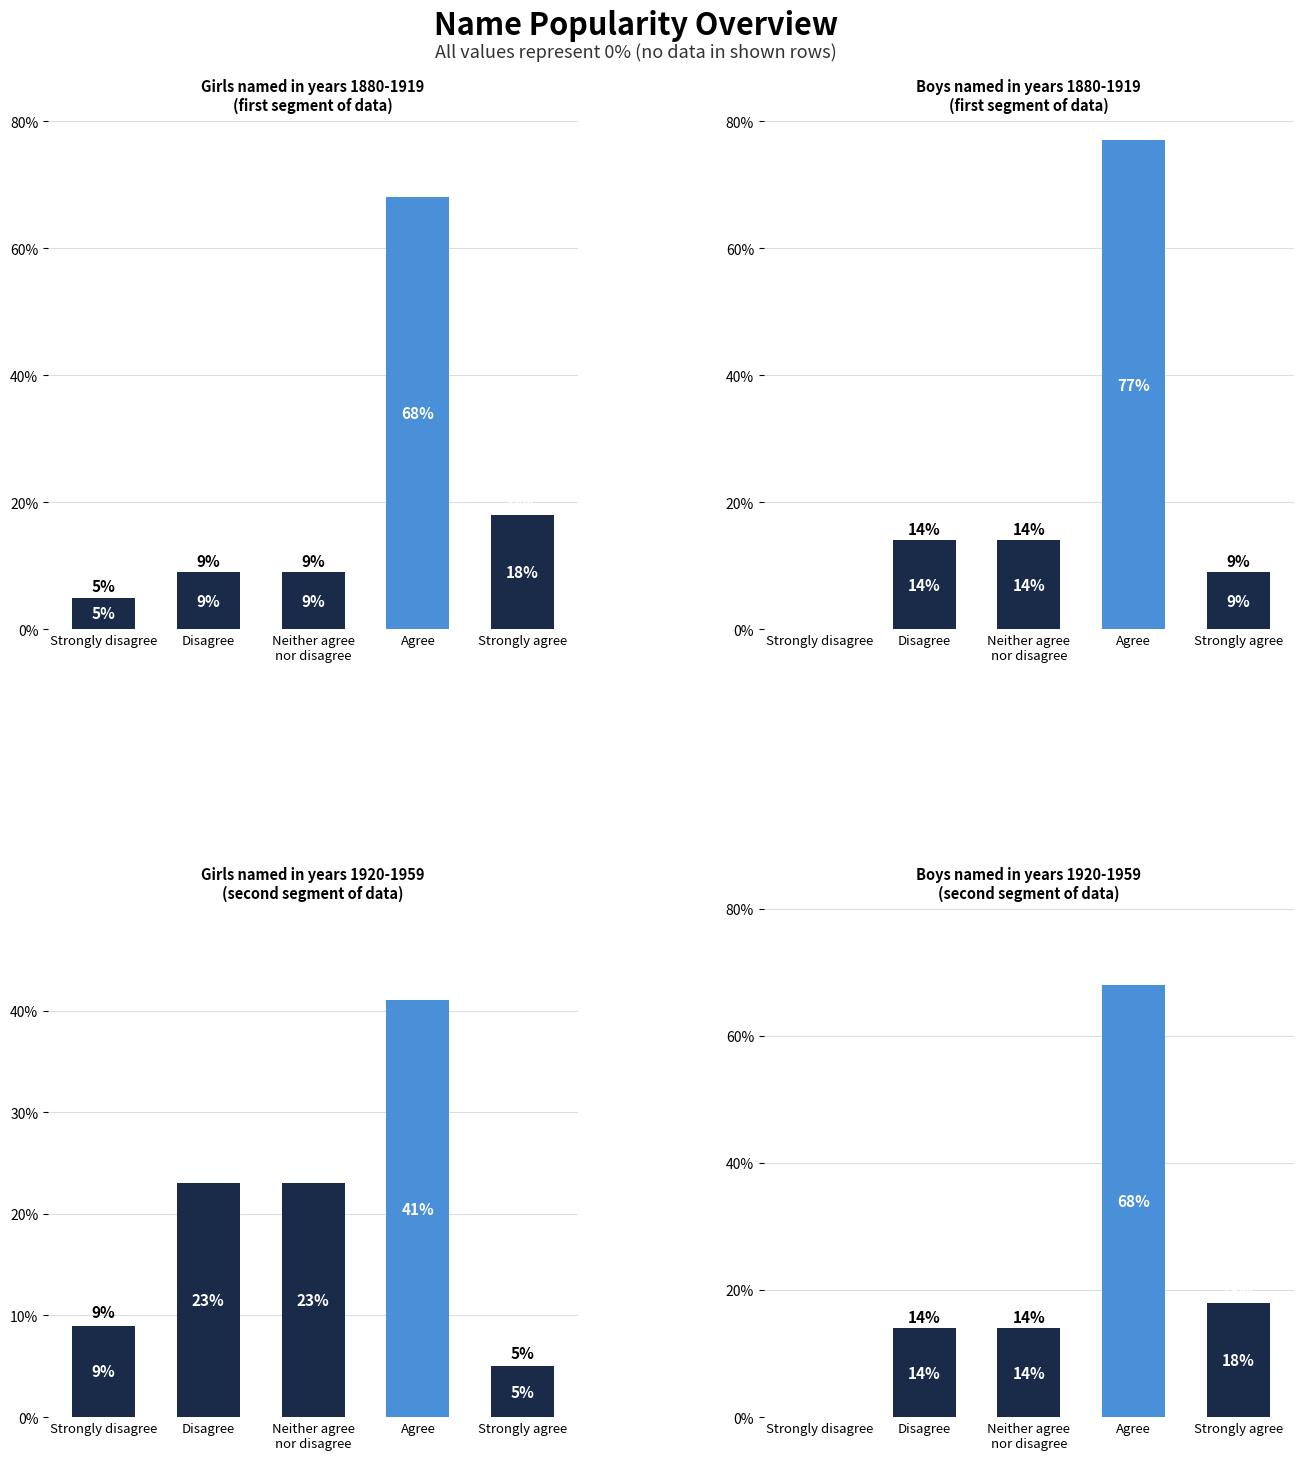

What is the sum of all Girls named in years 1880-1919
(first segment of data) values?

109